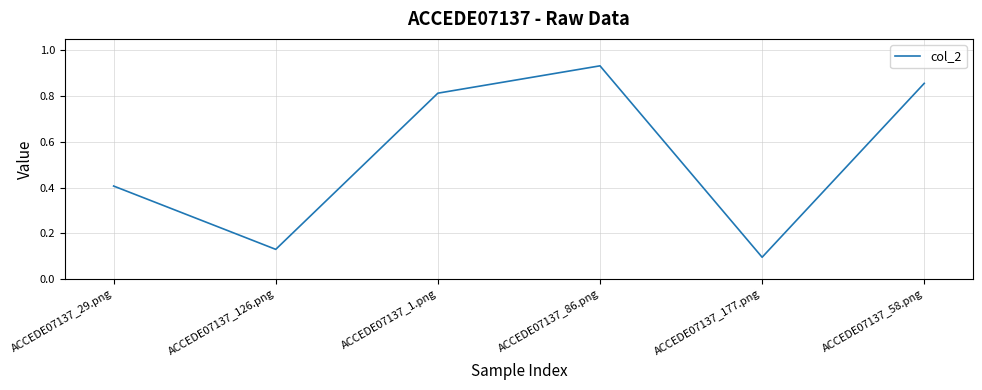

Which has a higher value, ACCEDE07137_58.png or ACCEDE07137_29.png?

ACCEDE07137_58.png